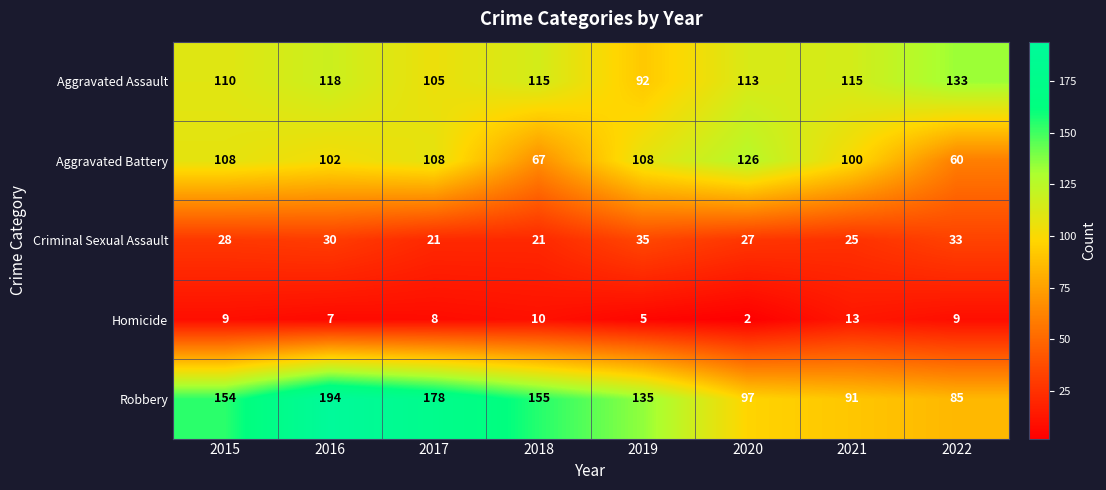

What is the difference between the maximum and second lowest values in the Aggravated Battery series?

59